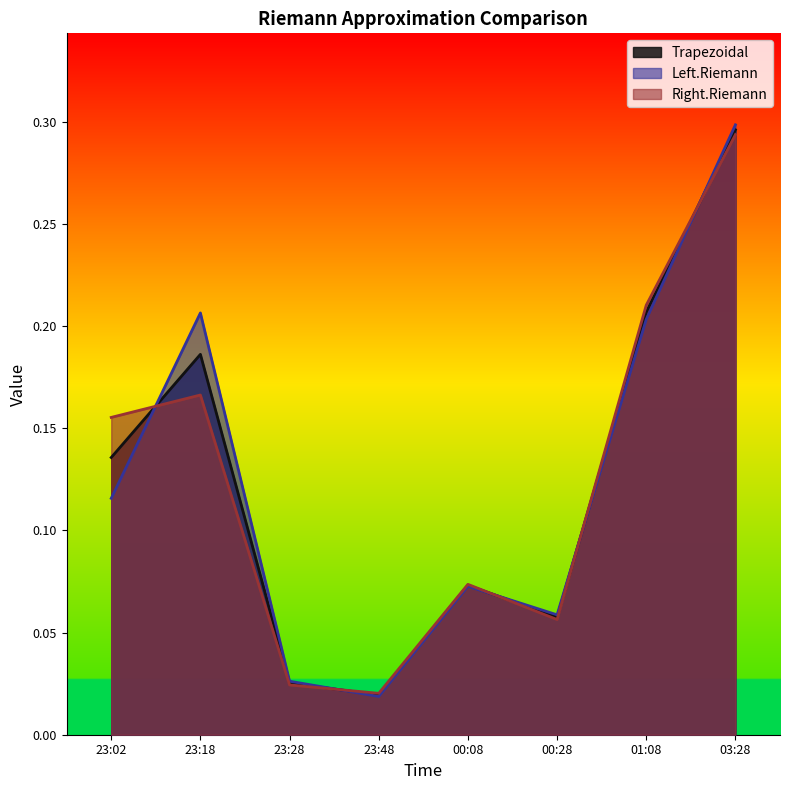

What are all the series names shown in the legend?

Trapezoidal, Left.Riemann, Right.Riemann